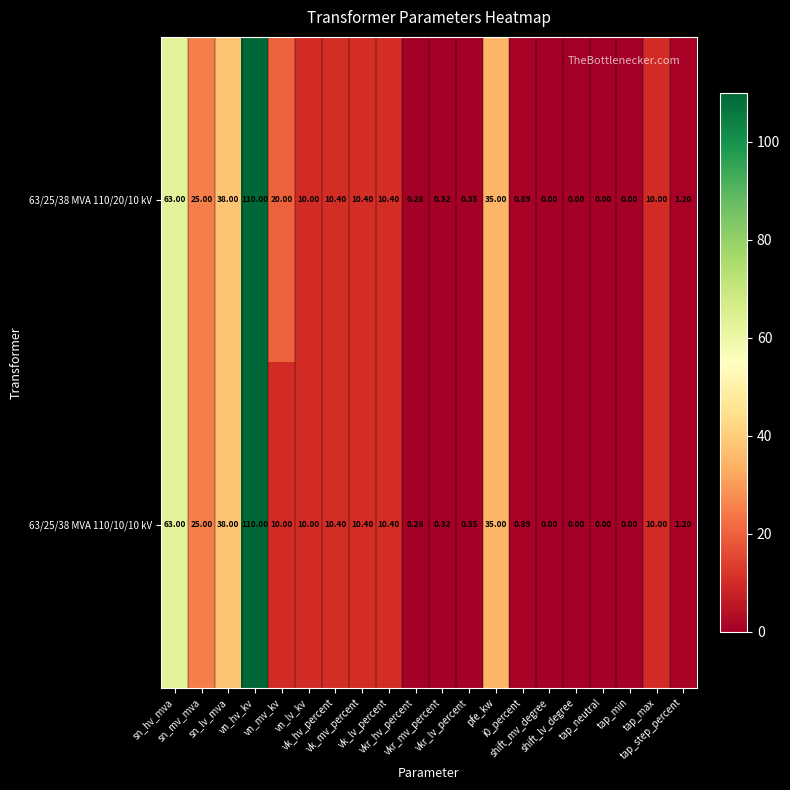

List the series in order of their overall mean, highest first.

63/25/38 MVA 110/20/10 kV, 63/25/38 MVA 110/10/10 kV